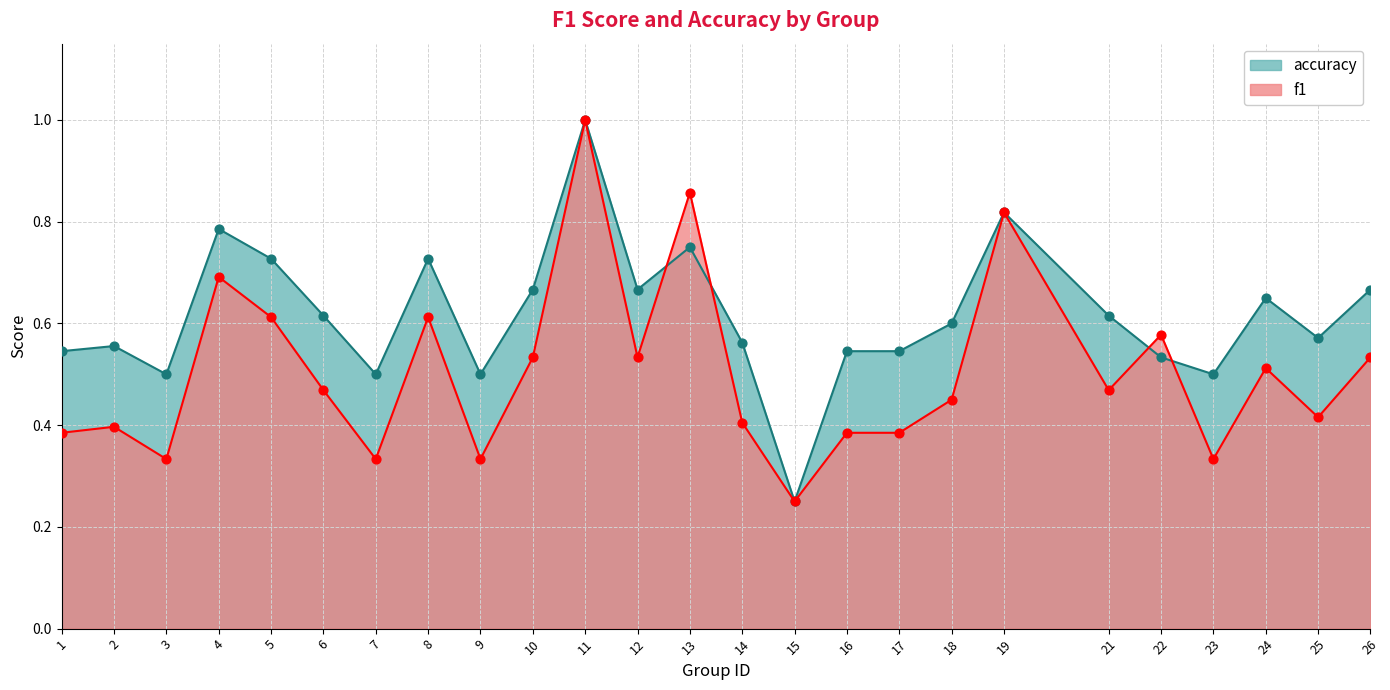

Which series has the largest total across all categories?

accuracy